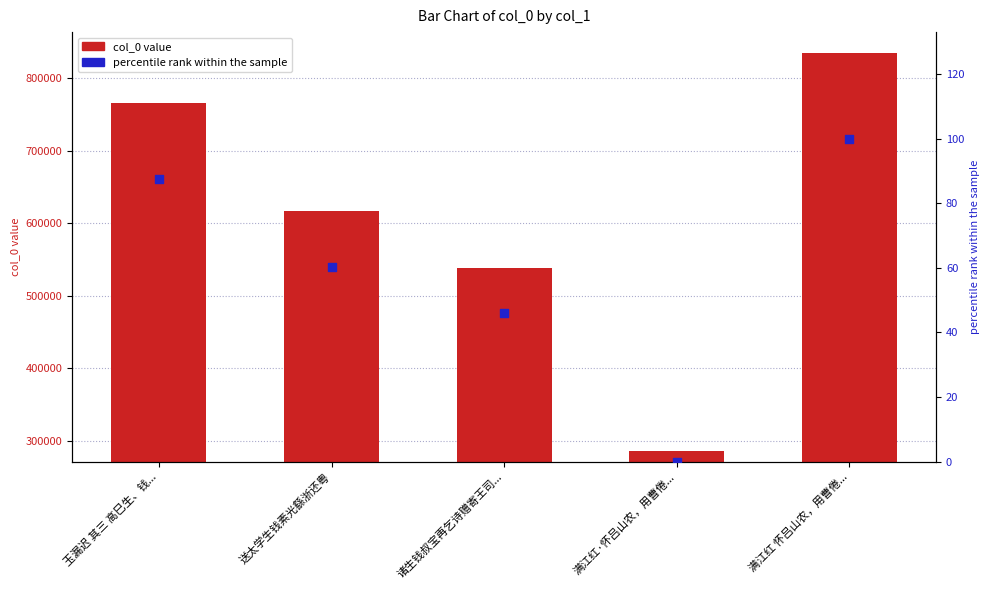

Which series reaches the minimum Y coordinate?

percentile rank